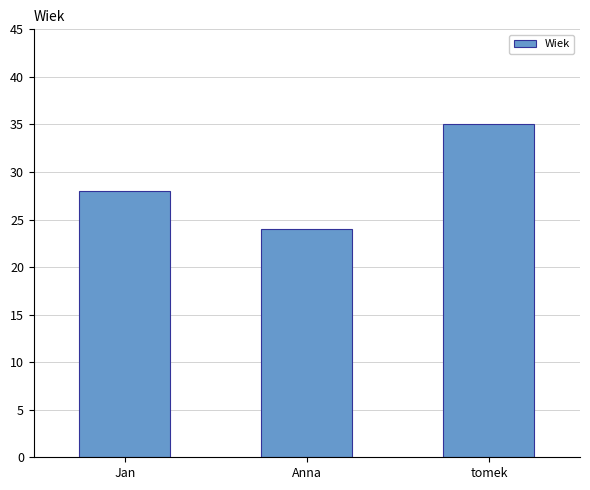

What is the change in value from Jan to Anna?

-4